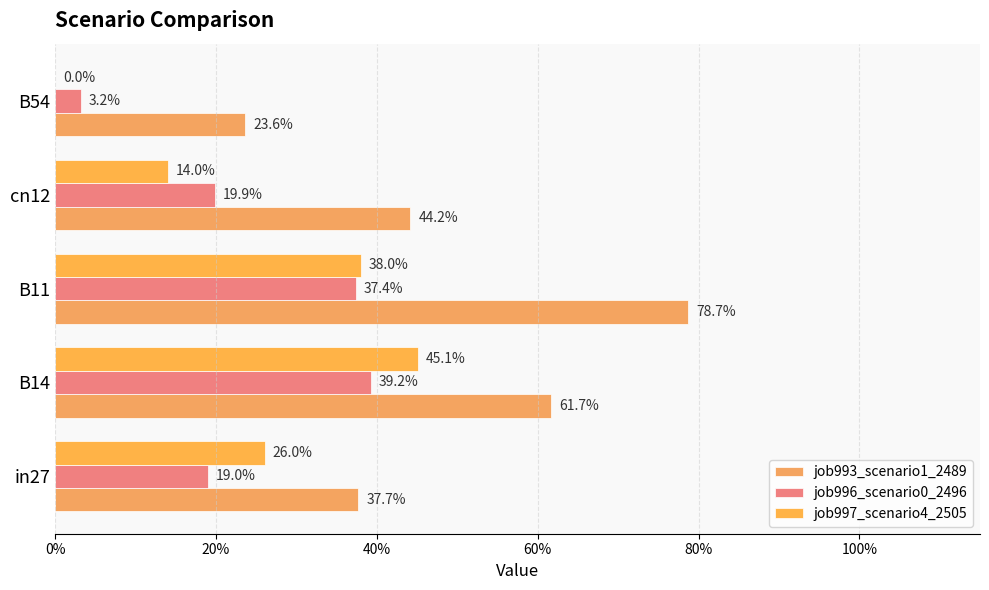

Rank the series by their maximum value, from lowest to highest.

job996_scenario0_2496, job997_scenario4_2505, job993_scenario1_2489